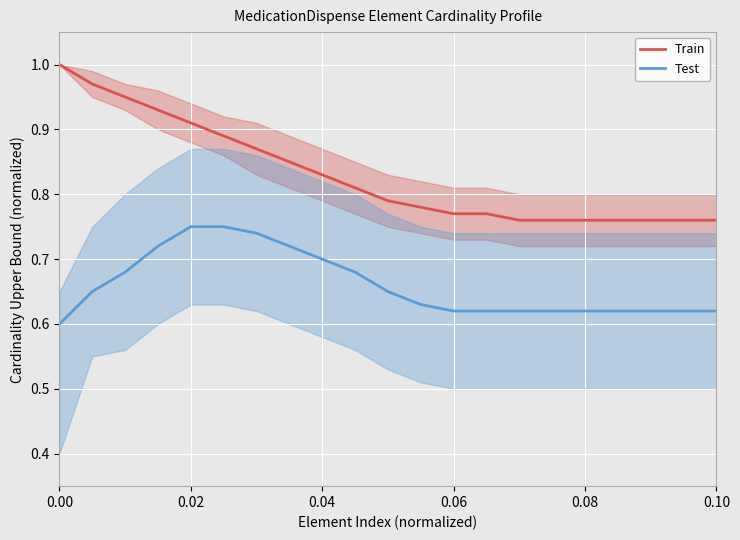

Which series has the largest total across all categories?

Train